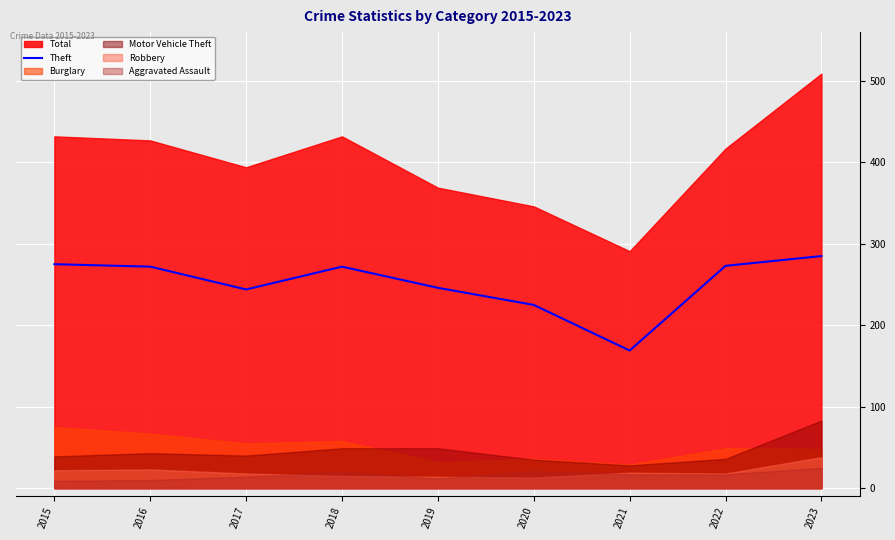

Read the value at 2021.

169